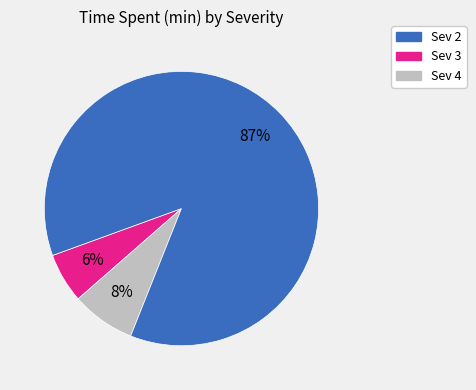

To the nearest percent, what is the combined percentage of Sev 3 and Sev 4?

94%